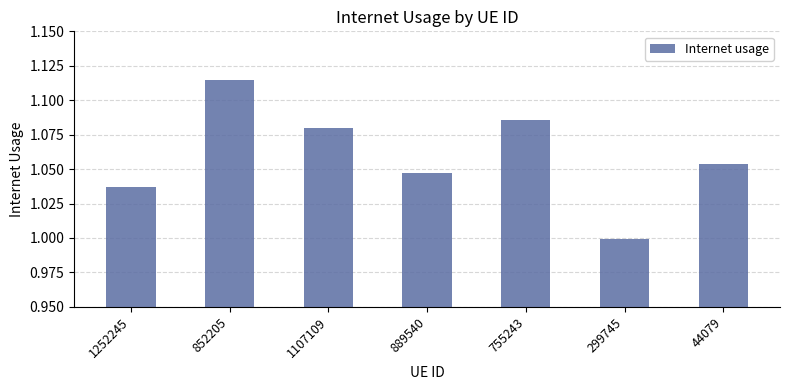

Which label corresponds to the largest value in the chart?

852205